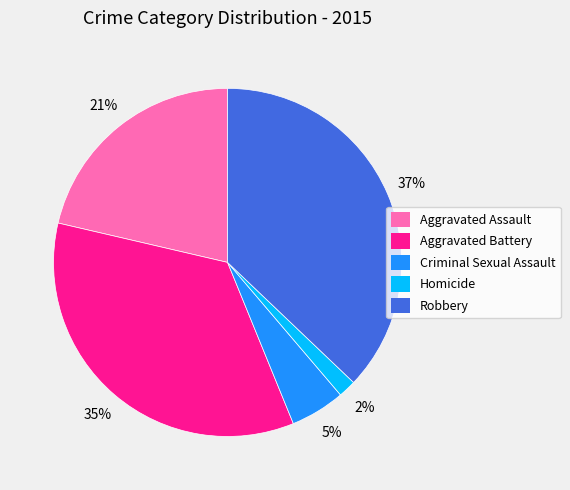

To the nearest percent, what is the difference between the largest and smallest slice percentages?

35%